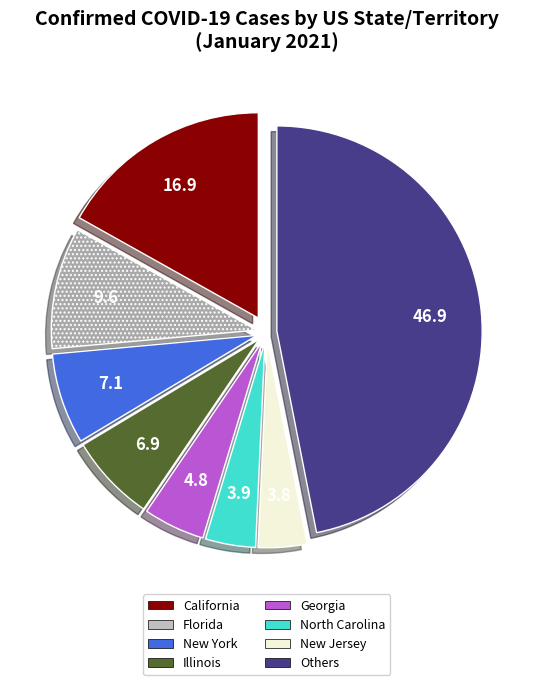

Is there a majority slice in this chart?

No